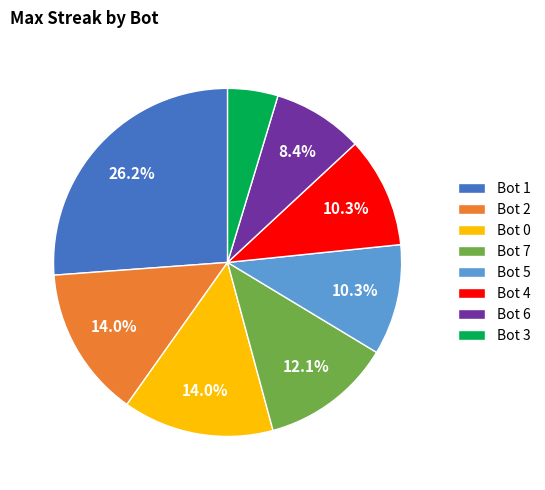

Does Bot 1 represent more than half of the total?

No